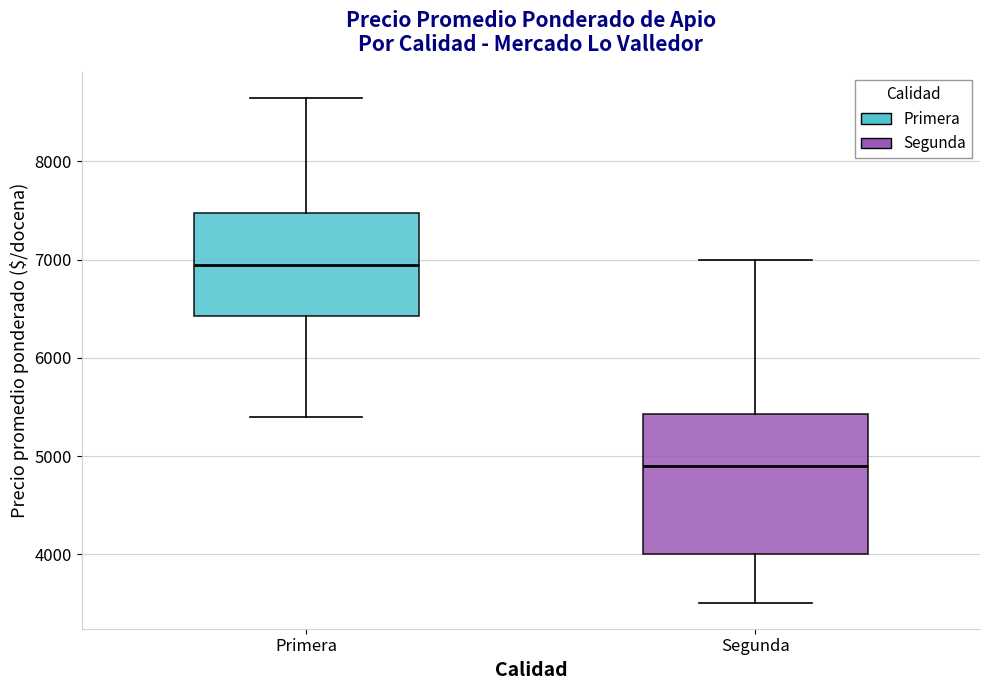

Which box is the tallest, from its lower edge to its upper edge?

Segunda